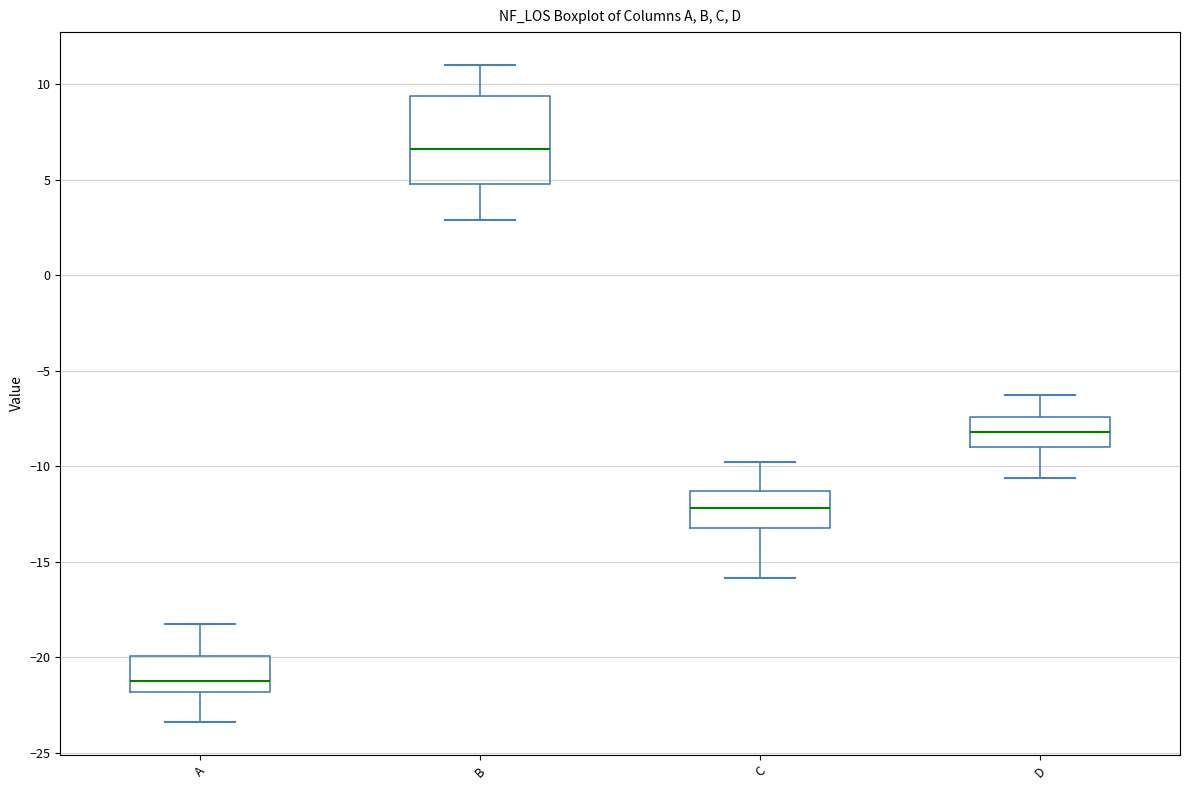

Reading left to right, transcribe this box plot: for each box, give where its median line is, the range the box spans, and where its two whiskers end, as read against the y-axis. The values are not printed on the chart, so give them approximately, as read against the axis.

A: median -21.0, box -22.0 to -20.0, whiskers -23.5 to -18.0
B: median 6.5, box 5.0 to 9.5, whiskers 3.0 to 11.0
C: median -12.0, box -13.0 to -11.5, whiskers -16.0 to -10.0
D: median -8.0, box -9.0 to -7.5, whiskers -10.5 to -6.5